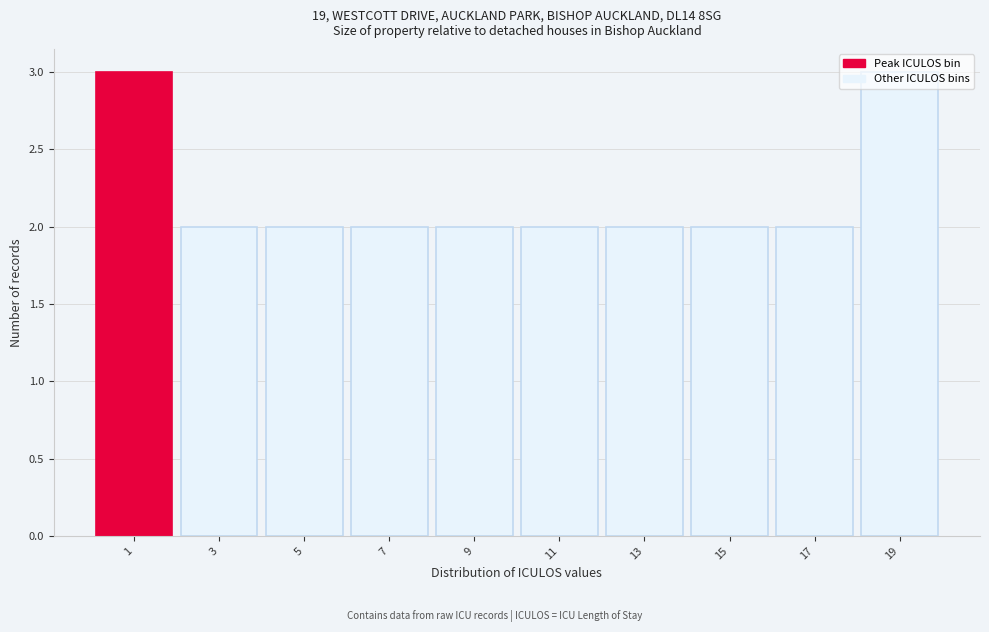

Approximately how many times larger is the value at 9 compared to 3?

1.0